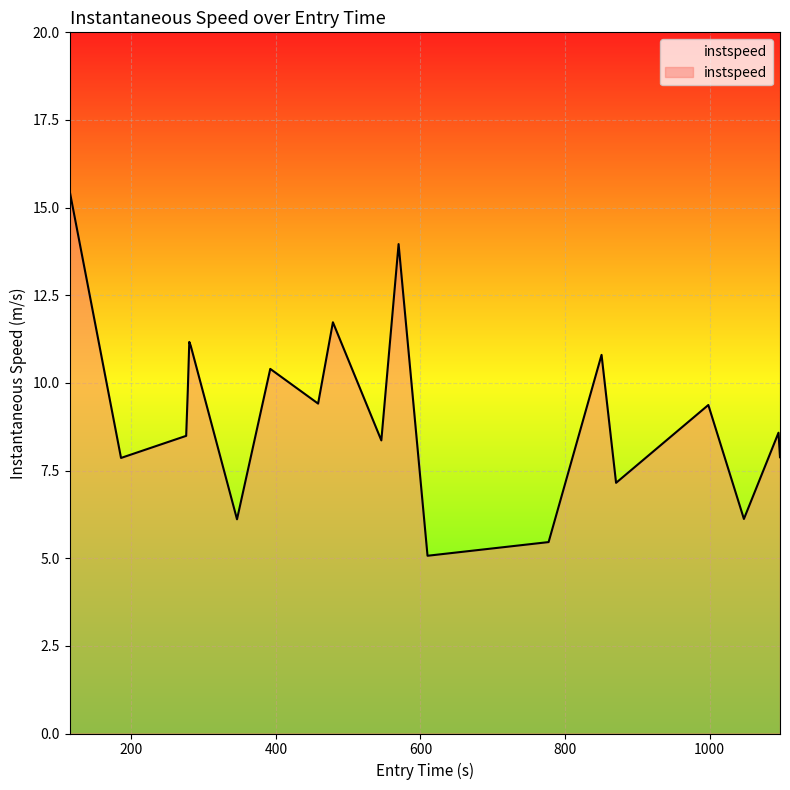

What is the difference between the maximum and minimum values?

10.4